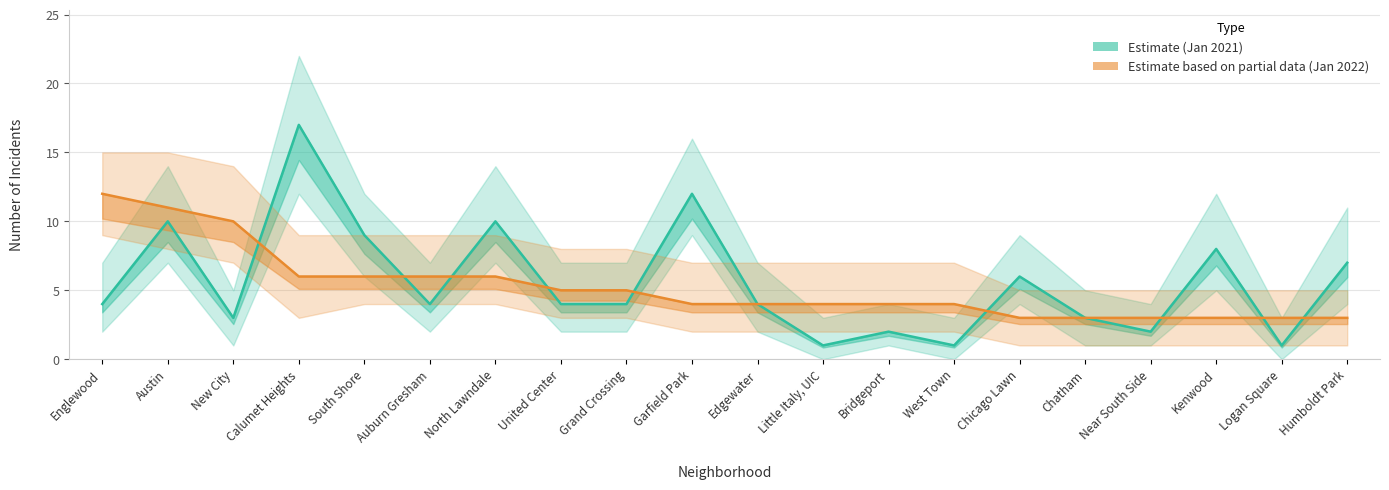

True or false: January 2022 (Partial) and January 2021 (Estimate) cross at least once.

True